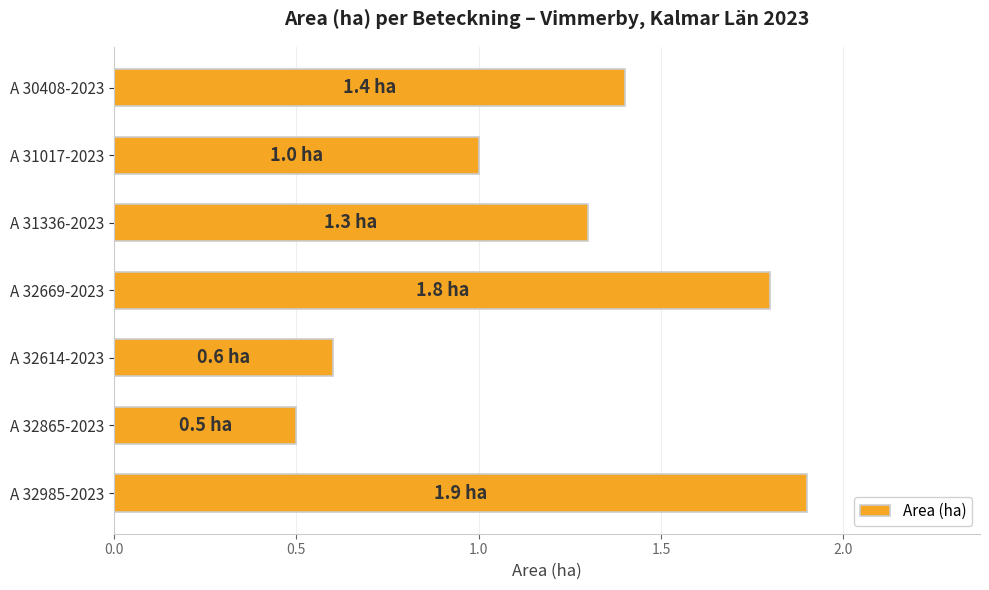

Reading bottom to top, extract all data points from this chart.

A 32985-2023=1.9	A 32865-2023=0.5	A 32614-2023=0.6	A 32669-2023=1.8	A 31336-2023=1.3	A 31017-2023=1.0	A 30408-2023=1.4